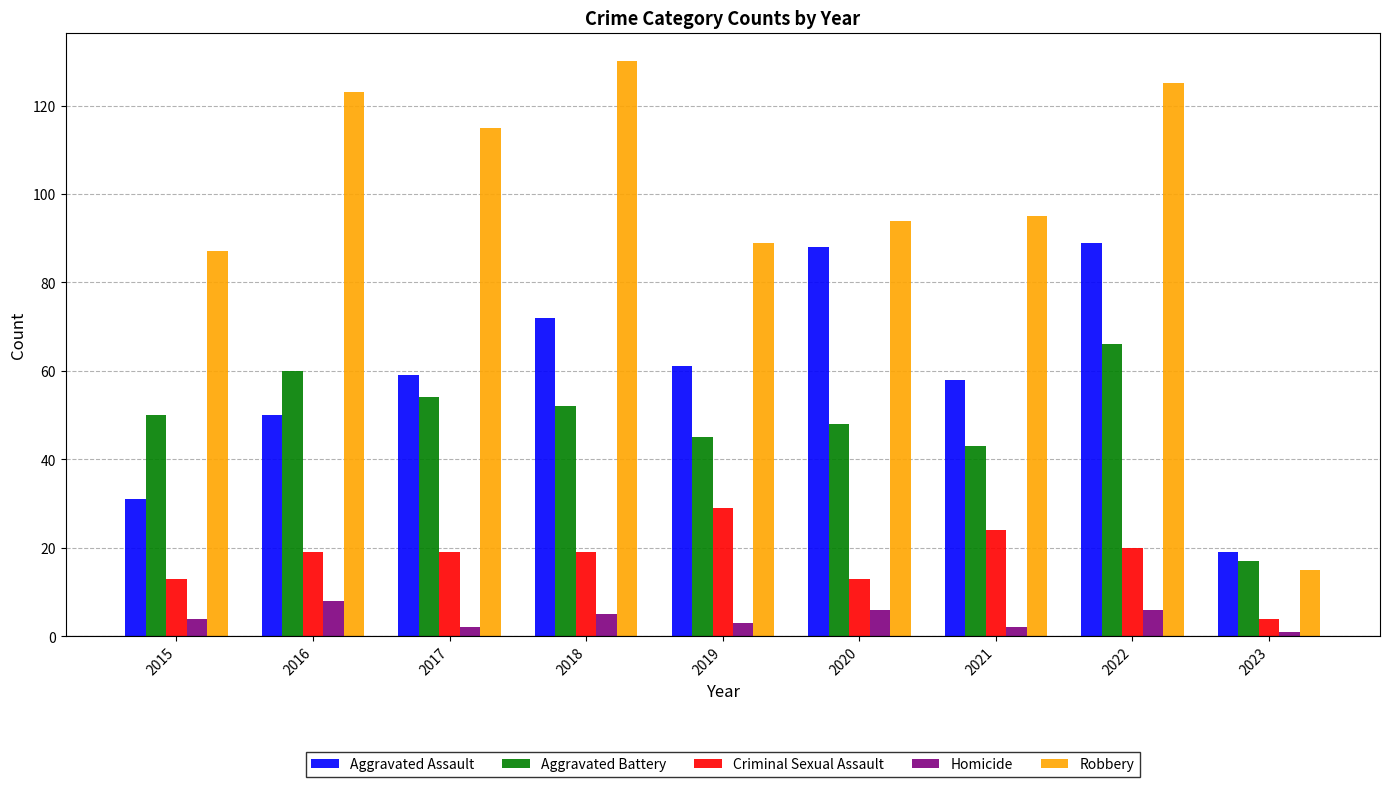

What is the sum of the Homicide values at 2021 and 2017?

4